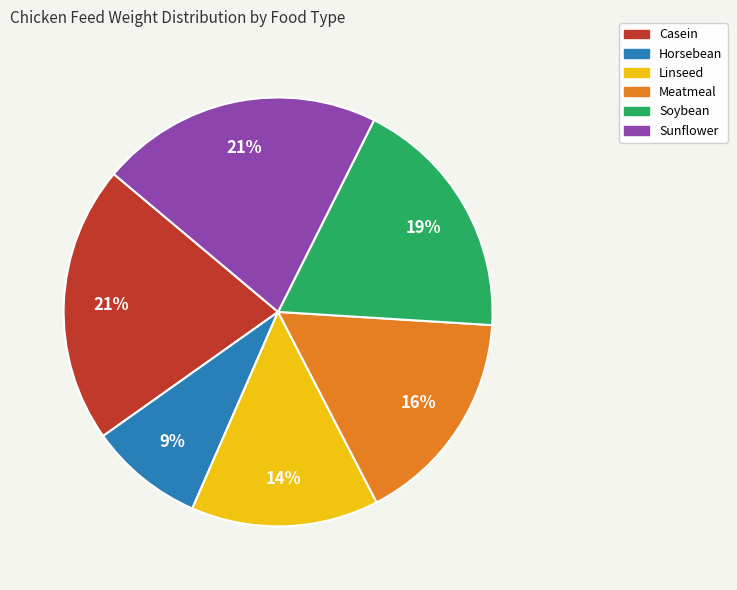

Between Meatmeal and Casein, which is larger?

Casein